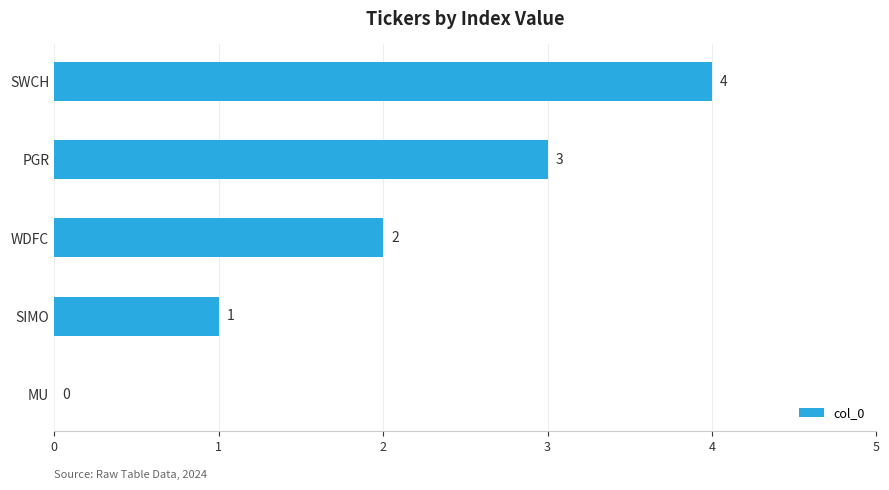

What is the change in value from WDFC to PGR?

+1